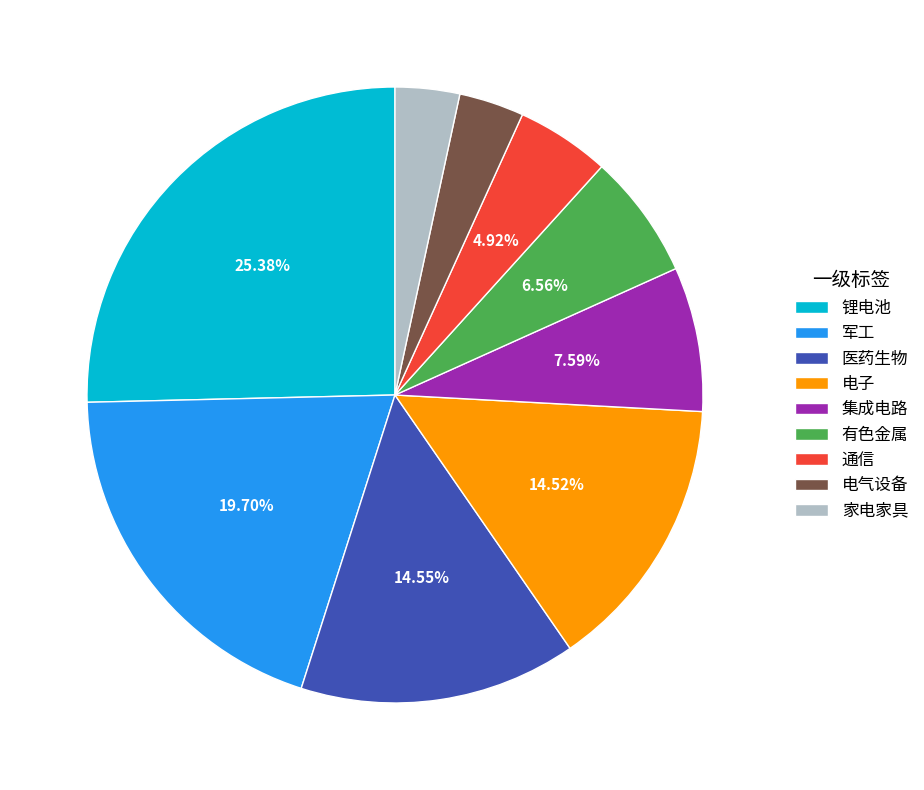

To the nearest percent, what is the difference between the 军工 and 通信 slice percentages?

15%